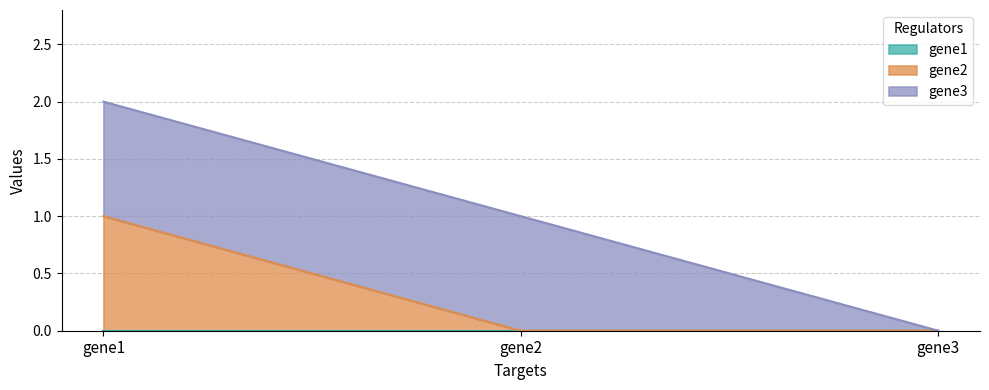

At which label is gene1 closest to 0?

gene1